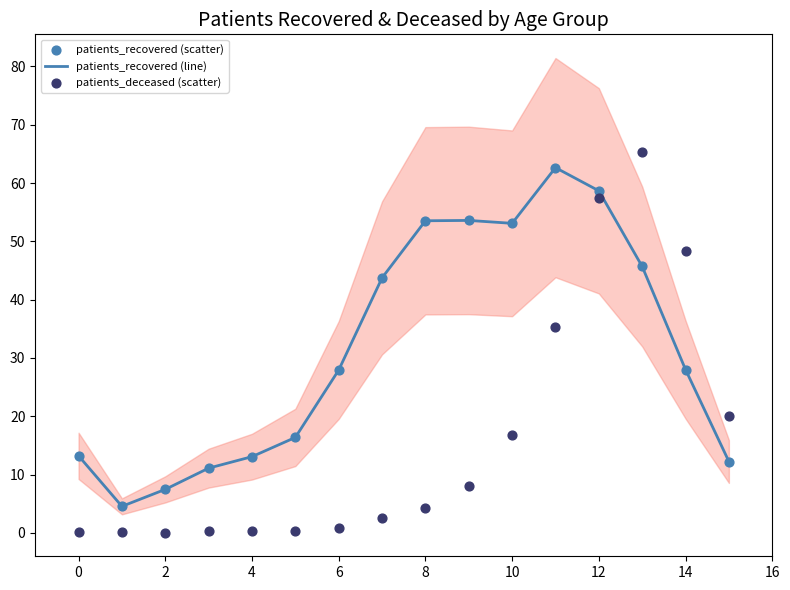

Which series contains the highest Y value?

patients_deceased (scatter)